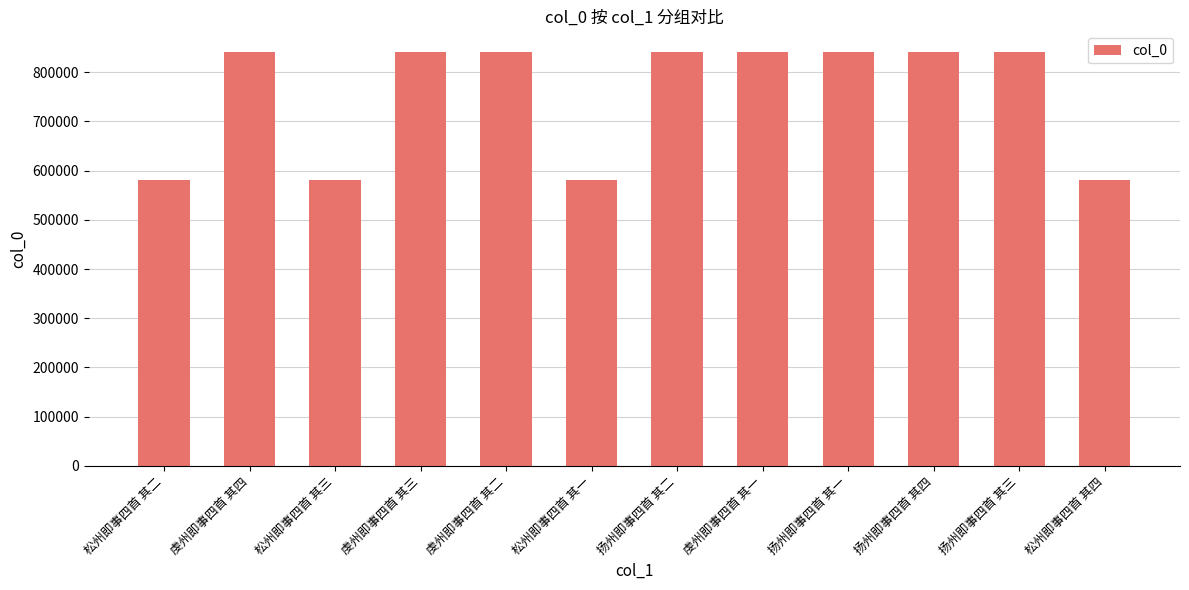

The chart shows a value of 841001 at 扬州即事四首 其一. True or false?

True